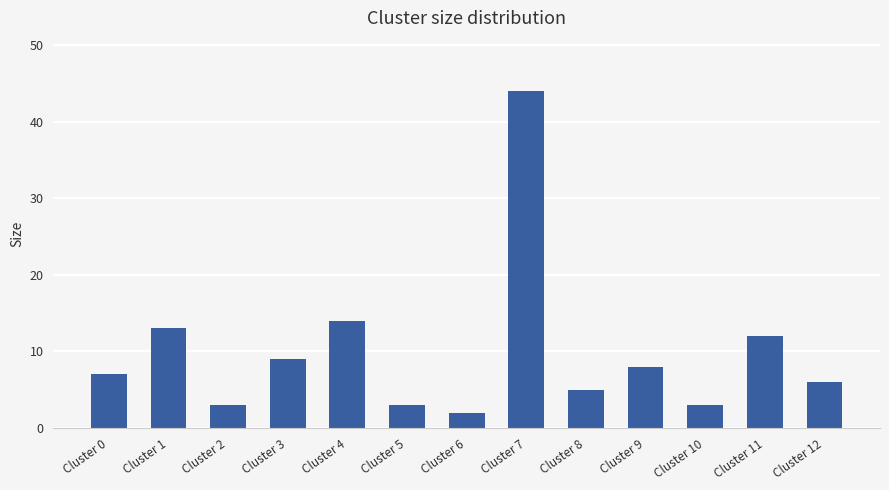

Which category has the highest value across all series?

Cluster 7